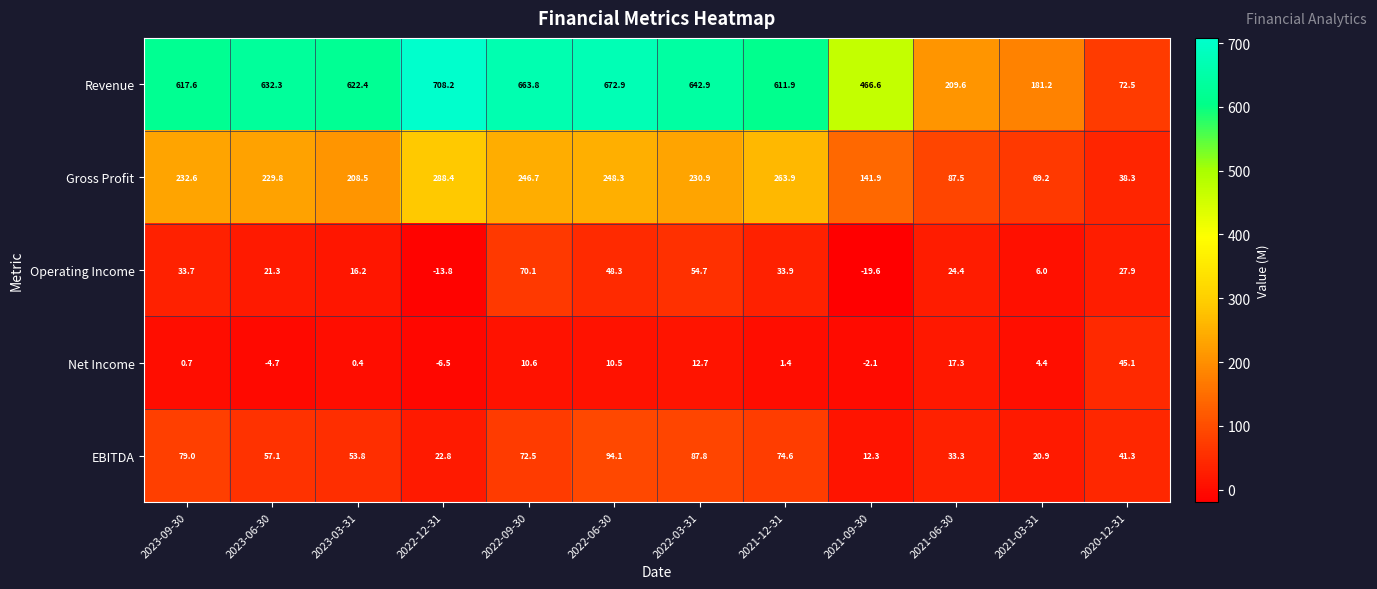

Which series has the widest spread of values?

Revenue